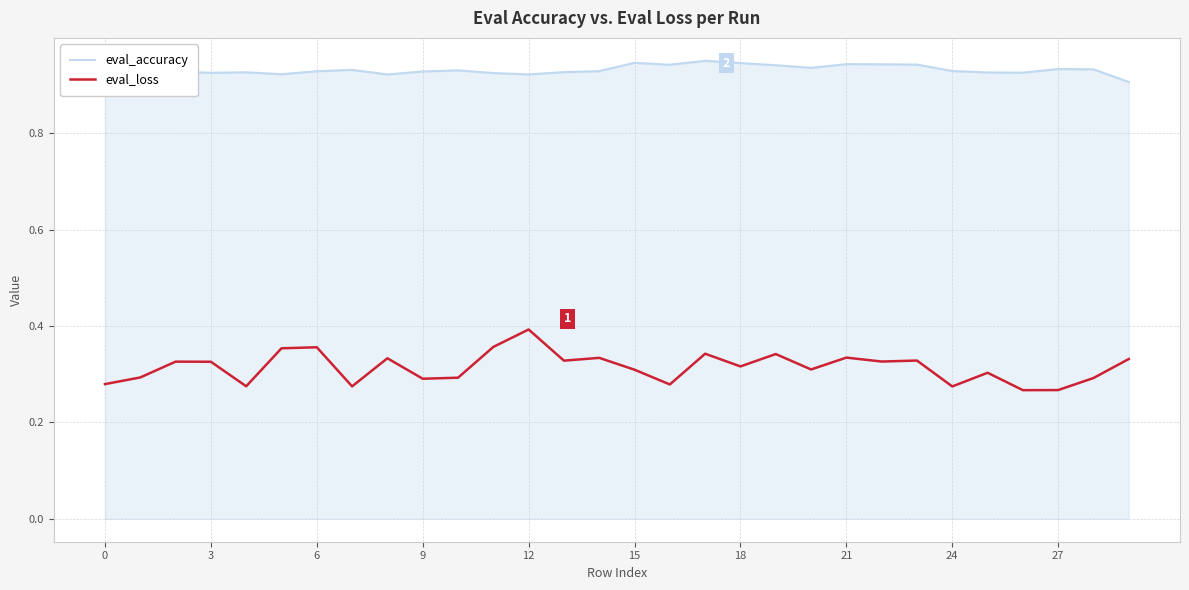

How many lines are shown in the chart?

2